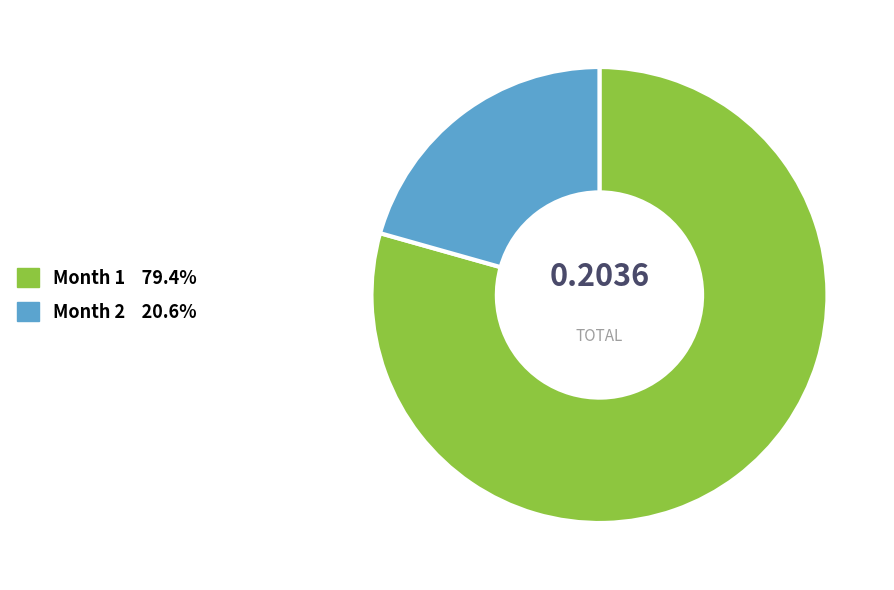

Does any single category account for the majority?

Yes